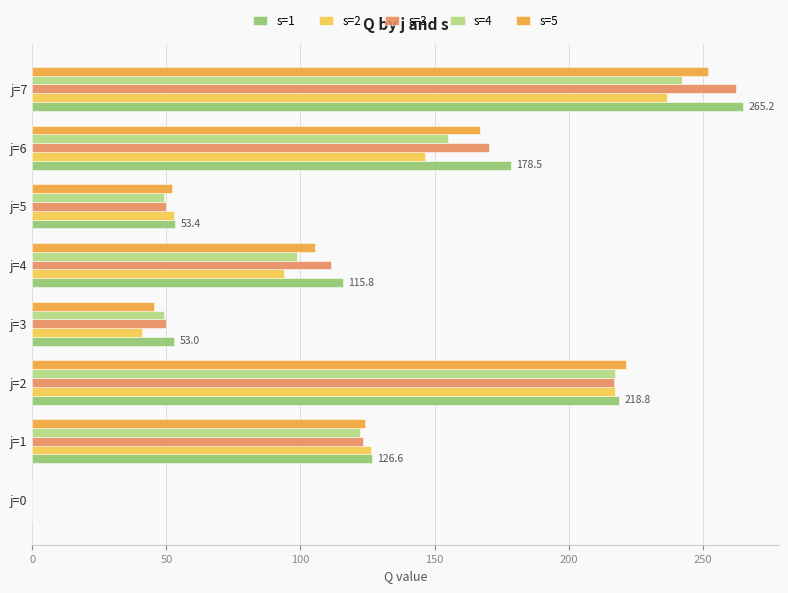

The s=4 series shows 238.7 at j=6. True or false?

False